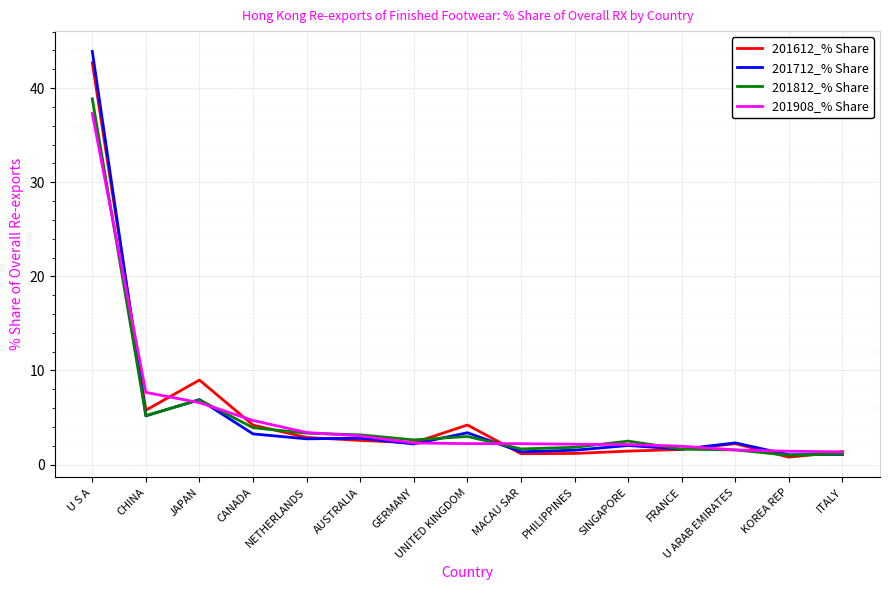

The value of 201612_% Share at SINGAPORE is 1.4. True or false?

True